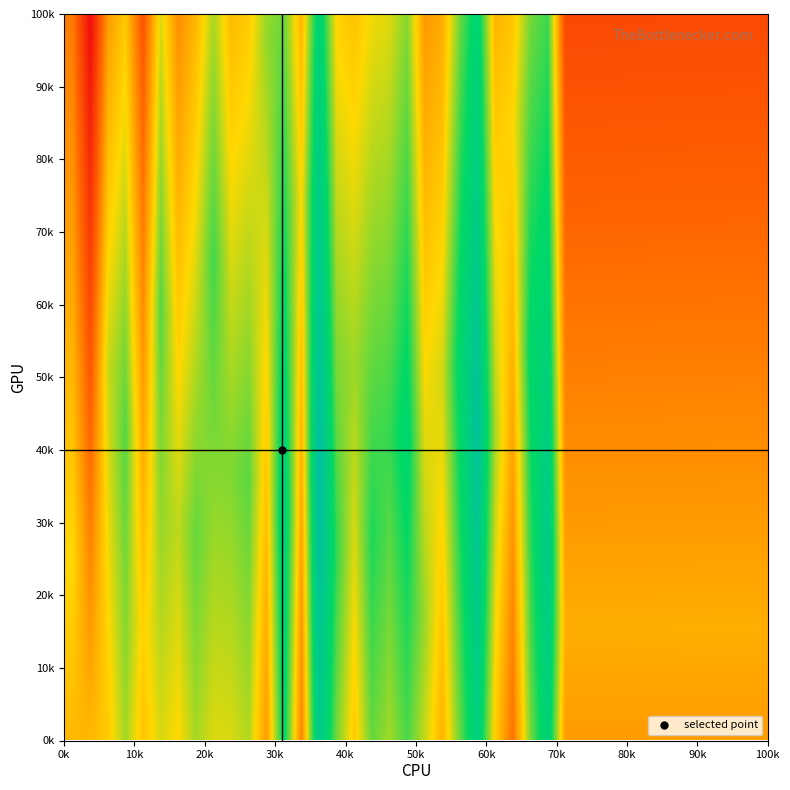

What is the greatest value displayed?

1.0